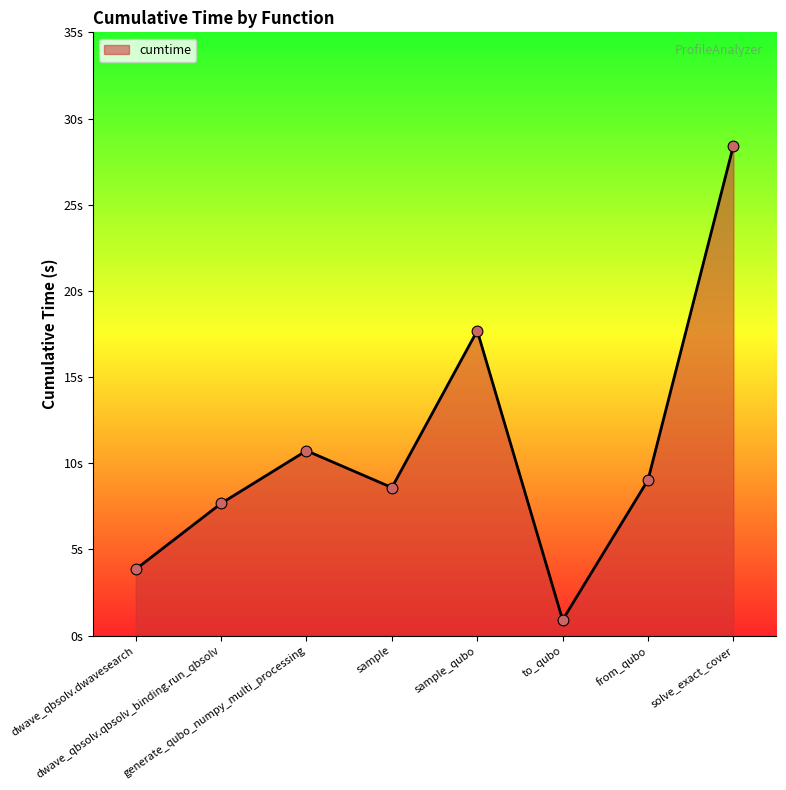

Which has a higher value, generate_qubo_numpy_multi_processing or from_qubo?

generate_qubo_numpy_multi_processing